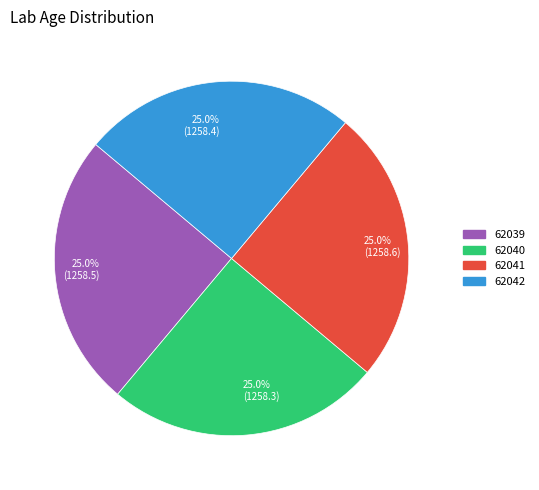

Is there any slice that represents more than half of the pie?

No